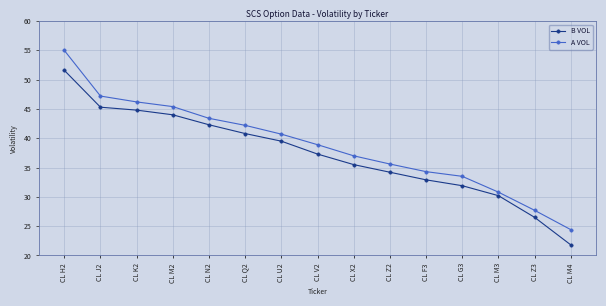

Reading left to right, transcribe all the data shown in this chart.

B VOL: 51.6	45.3	44.8	44.0	42.3	40.8	39.5	37.3	35.5	34.2	32.9	31.9	30.2	26.5	21.8
A VOL: 55.0	47.2	46.2	45.4	43.4	42.2	40.7	38.9	37.0	35.6	34.3	33.5	30.8	27.7	24.4